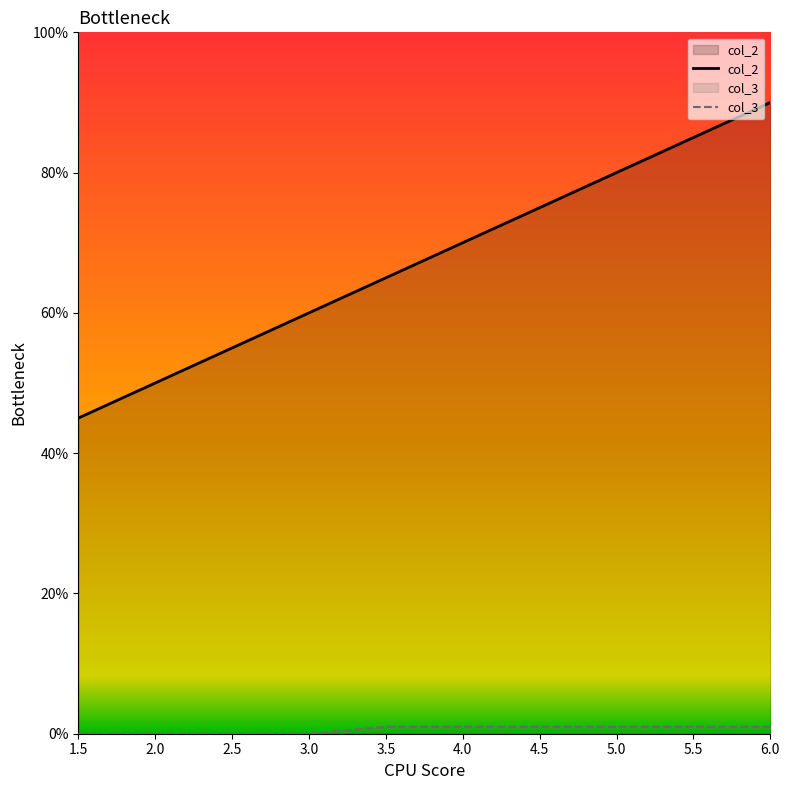

Reading left to right, list all the values displayed in this chart.

col_2: 1.5=45	2.0=50	2.5=55	3.0=60	3.5=65	4.0=70	4.5=75	5.0=80	5.5=85	6.0=90
col_3: 1.5=0	2.0=0	2.5=0	3.0=0	3.5=1	4.0=1	4.5=1	5.0=1	5.5=1	6.0=1